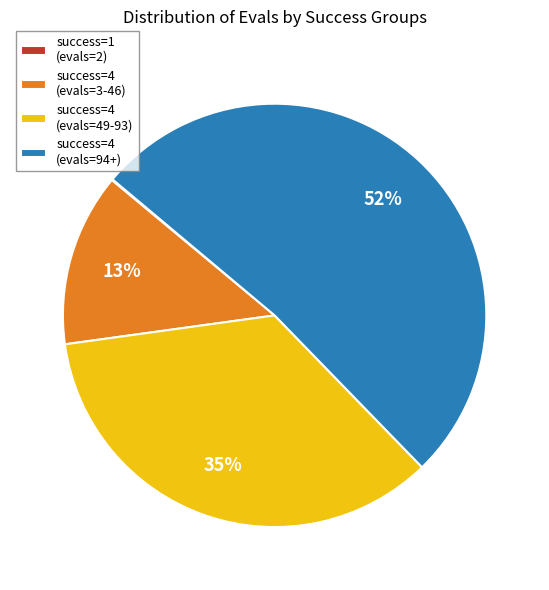

To the nearest percent, what is the difference between the largest and smallest slice percentages?

52%